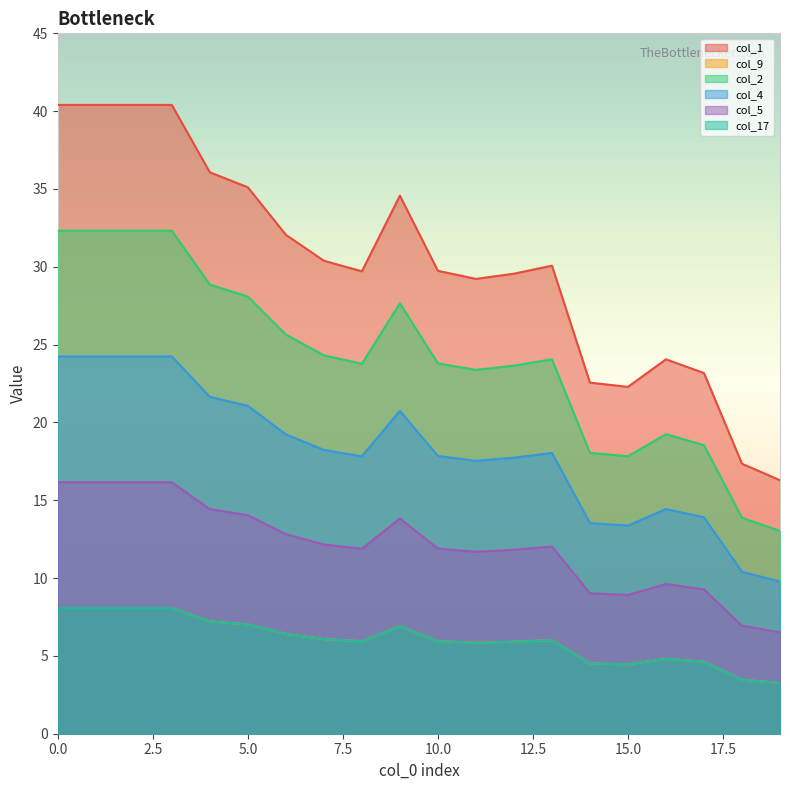

True or false: col_17 has a value of 4.5 at 15.0.

True